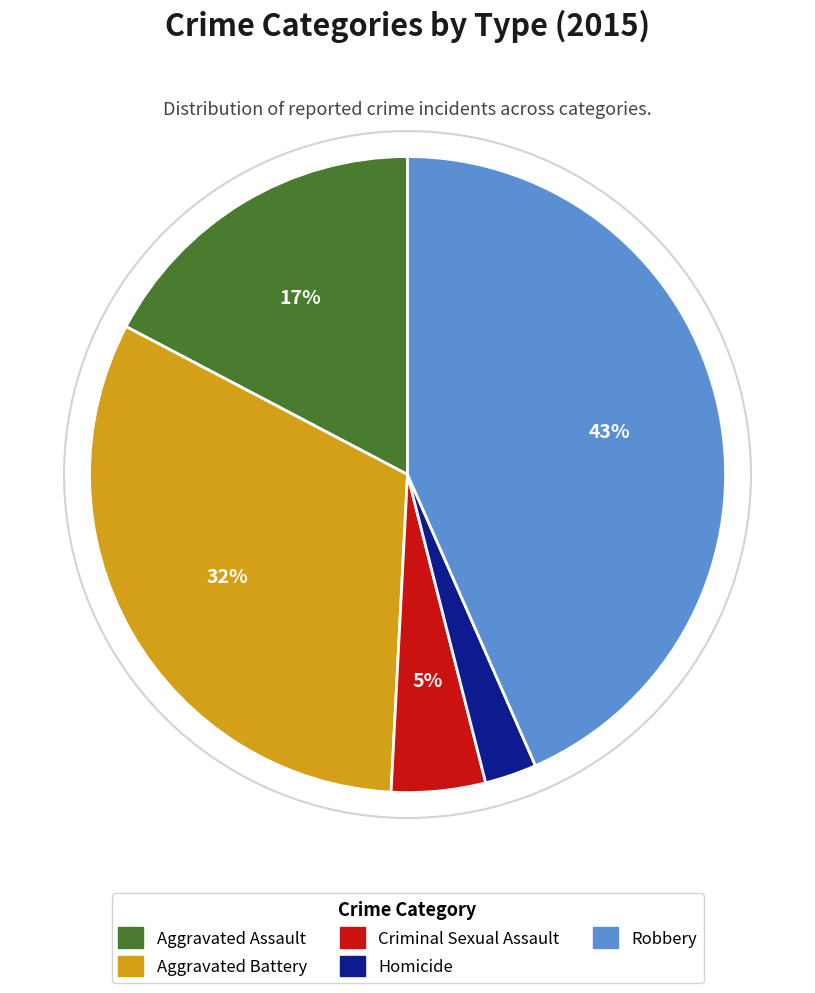

Is it true that Criminal Sexual Assault is 5% of the pie?

True